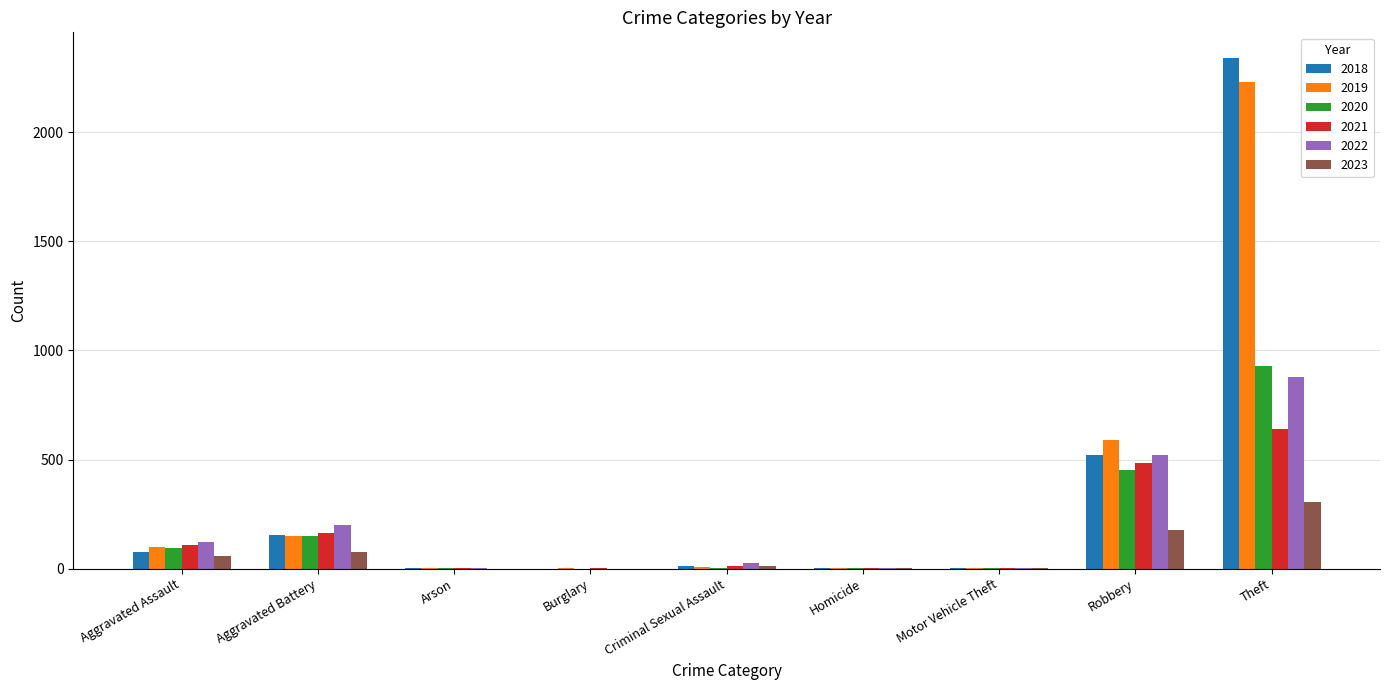

How many groups of bars are there?

9